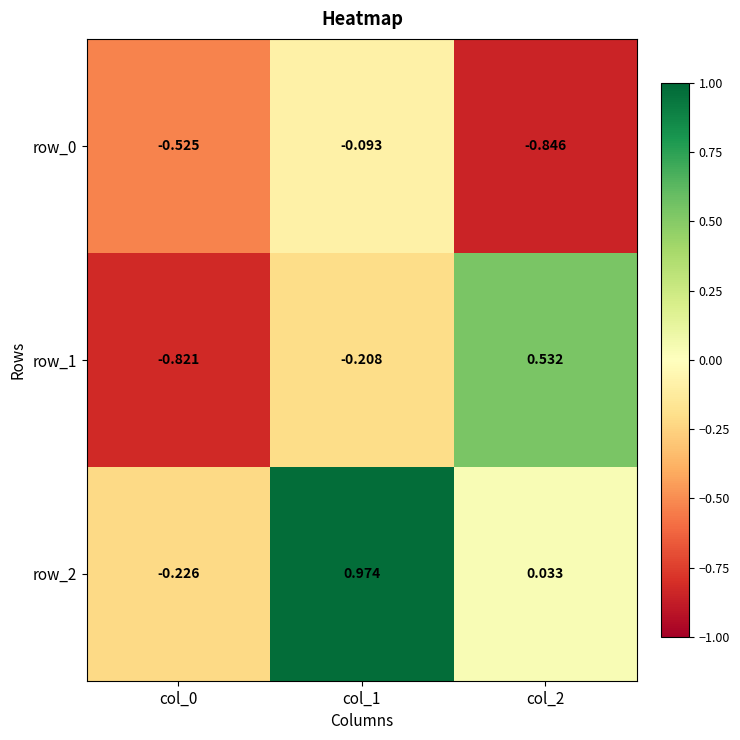

Which series has the largest total across all categories?

row_2